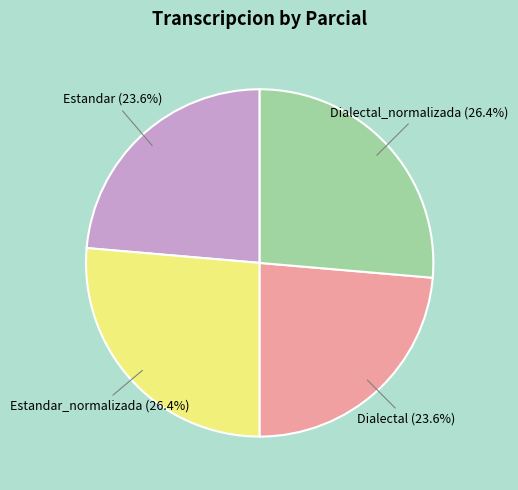

Does Estandar_normalizada represent more than half of the total?

No